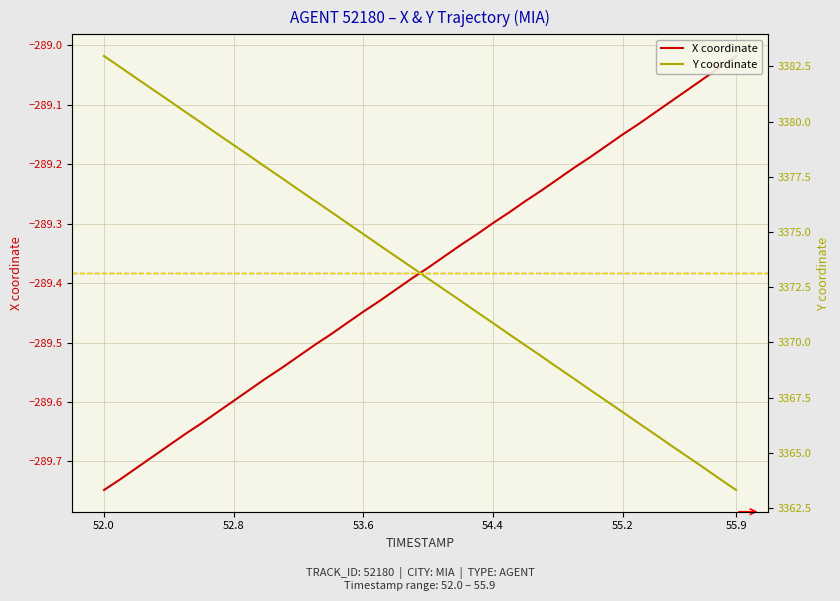

What is the minimum value shown in the chart?

-289.7